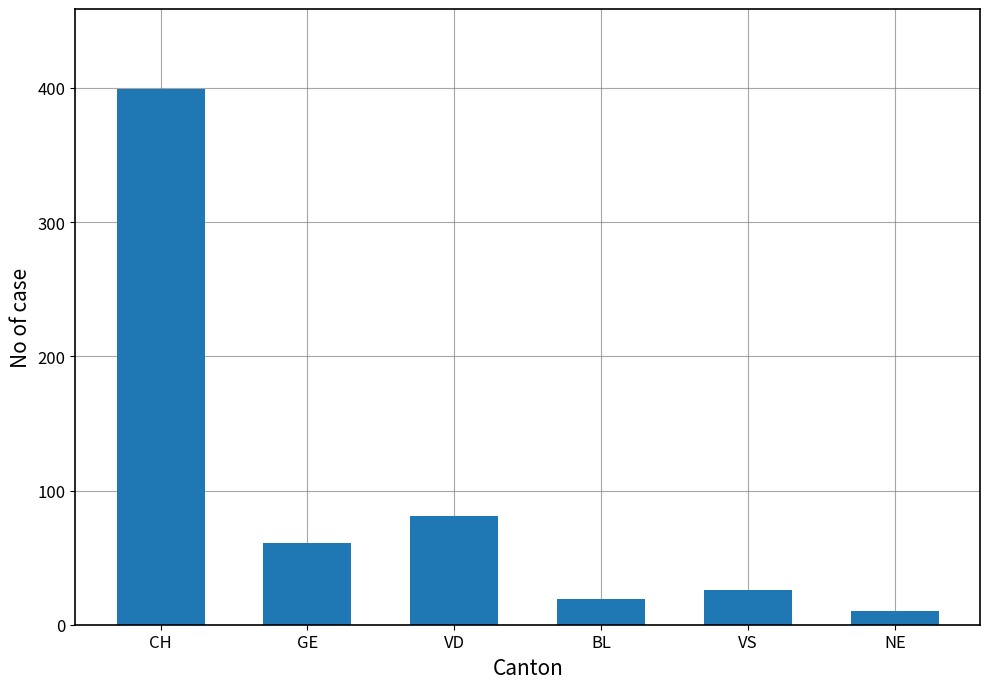

List the labels in order of value, smallest first.

NE, BL, VS, GE, VD, CH